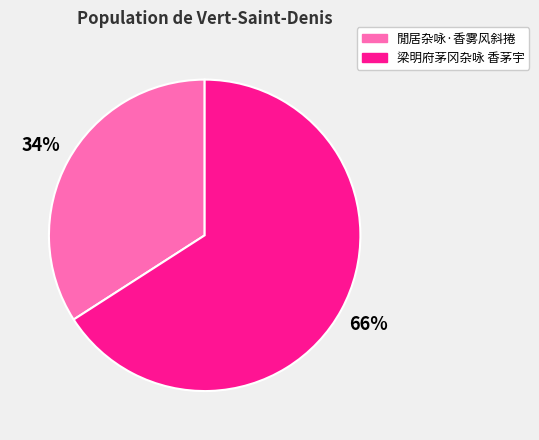

Which slice is the smallest?

閒居杂咏·香雾风斜捲